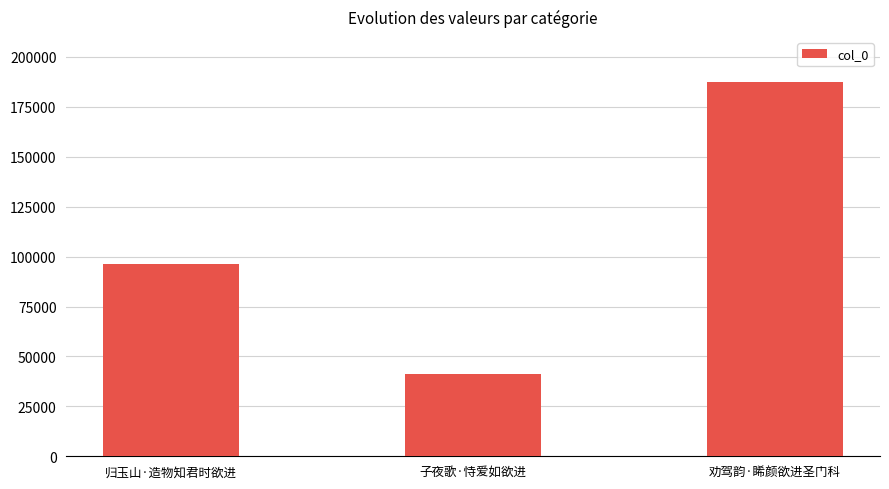

The value at 劝驾韵·睎颜欲进圣门科 is 269824. True or false?

False